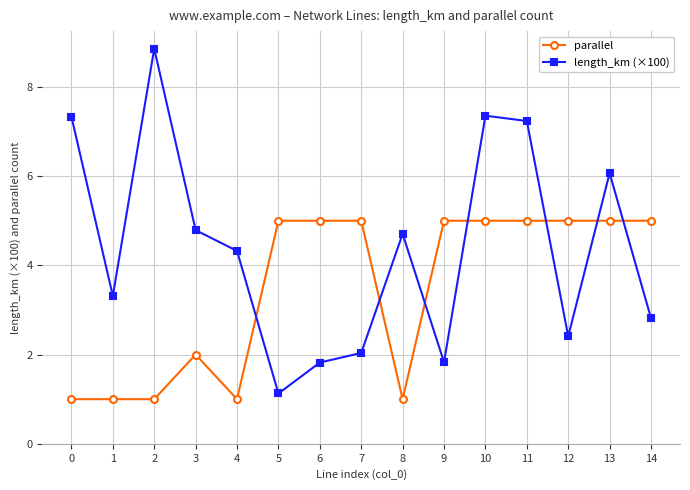

Between 4 and 8, which series saw the biggest shift?

length_km (×100)